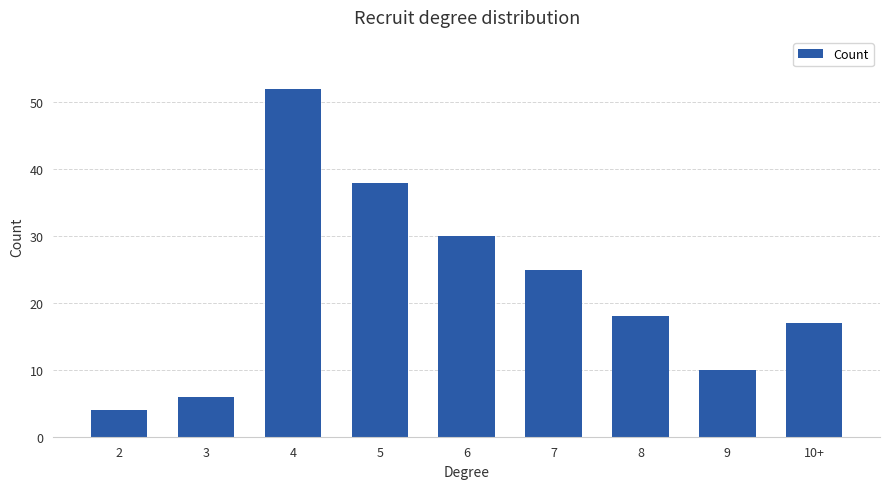

How many distinct data groups are displayed?

1